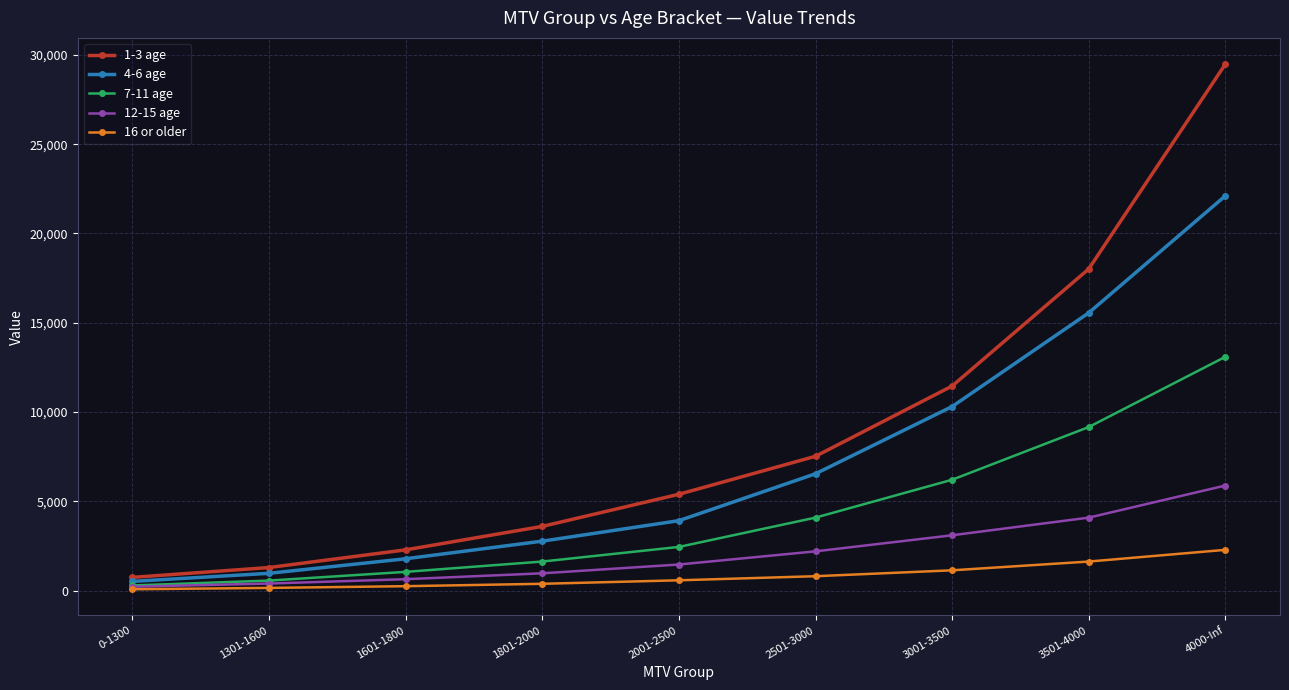

True or false: 7-11 age has more than 2 points higher than both neighbors.

False